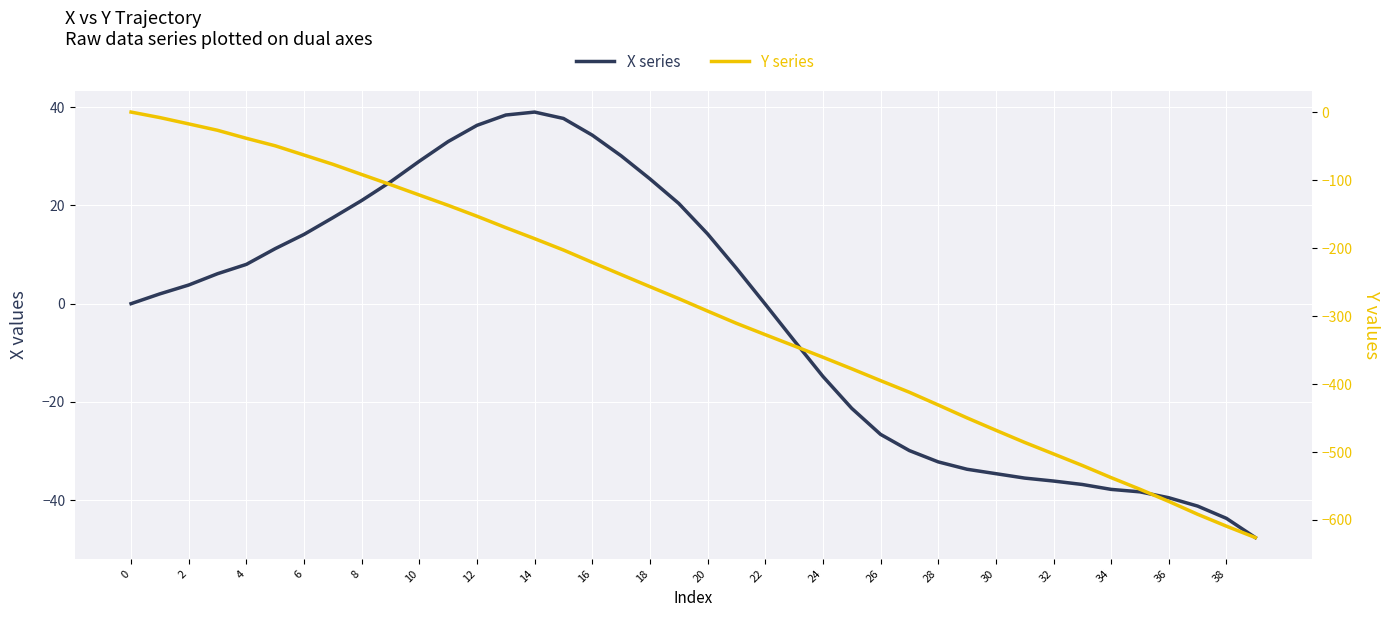

How many lines are shown in the chart?

2